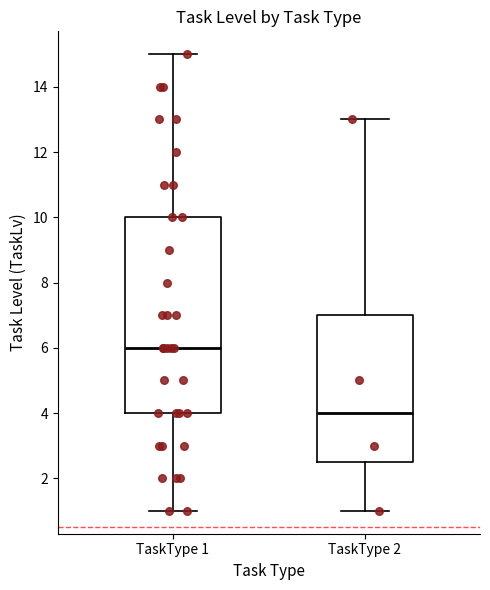

Reading left to right, transcribe this box plot: for each box, give where its median line is, the range the box spans, and where its two whiskers end, as read against the y-axis. The values are not printed on the chart, so give them approximately, as read against the axis.

TaskType 1: median 6.0, box 4.0 to 10.0, whiskers 1.0 to 15.0
TaskType 2: median 4.0, box 2.6 to 7.0, whiskers 1.0 to 13.0